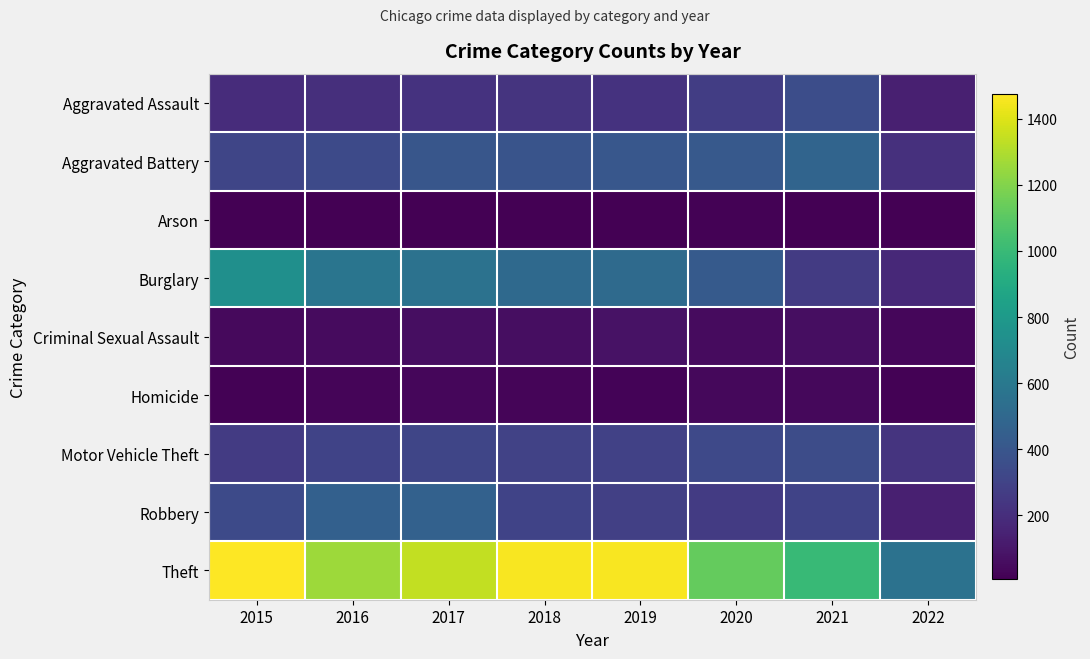

Reading left to right, extract all data points from this chart.

Aggravated Assault: 2015=194	2016=206	2017=224	2018=225	2019=223	2020=273	2021=353	2022=135
Aggravated Battery: 2015=316	2016=336	2017=400	2018=389	2019=407	2020=416	2021=479	2022=211
Arson: 2015=9	2016=7	2017=10	2018=7	2019=12	2020=17	2021=12	2022=7
Burglary: 2015=738	2016=576	2017=562	2018=506	2019=517	2020=425	2021=262	2022=175
Criminal Sexual Assault: 2015=46	2016=50	2017=61	2018=60	2019=77	2020=48	2021=61	2022=34
Homicide: 2015=15	2016=26	2017=33	2018=25	2019=22	2020=41	2021=38	2022=16
Motor Vehicle Theft: 2015=263	2016=304	2017=312	2018=298	2019=290	2020=333	2021=348	2022=228
Robbery: 2015=337	2016=454	2017=460	2018=301	2019=287	2020=263	2021=300	2022=134
Theft: 2015=1474	2016=1259	2017=1339	2018=1461	2019=1459	2020=1125	2021=997	2022=560